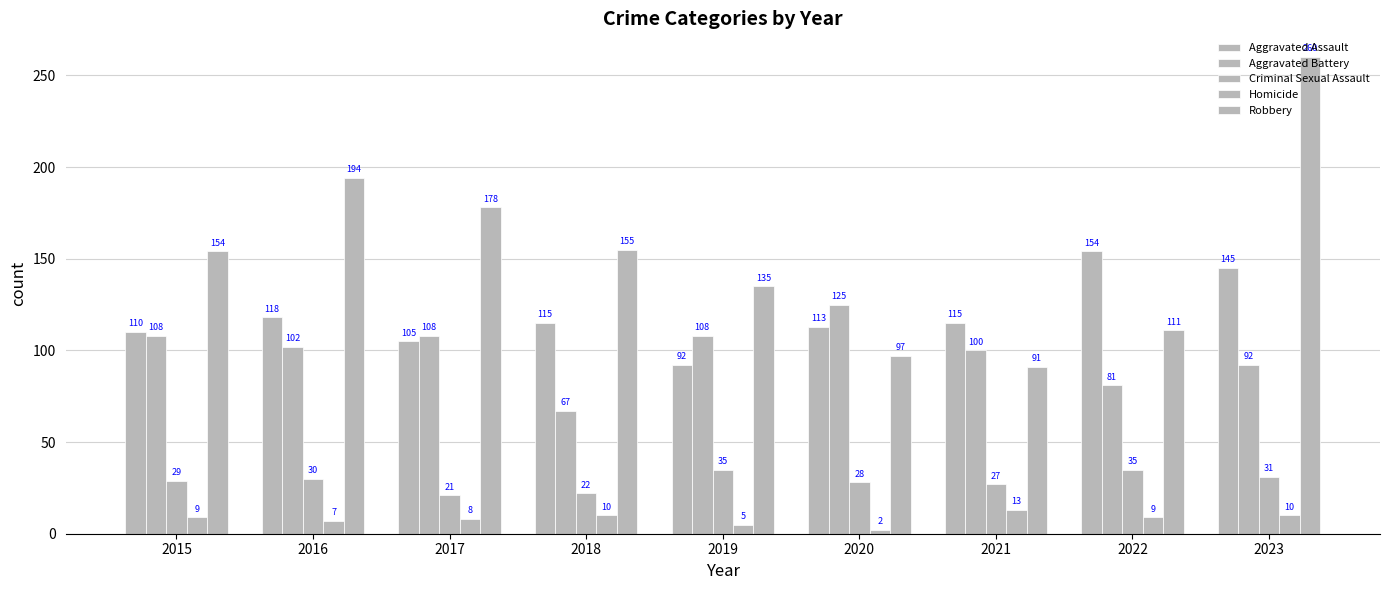

Between 2020 and 2016, which is larger?

2016